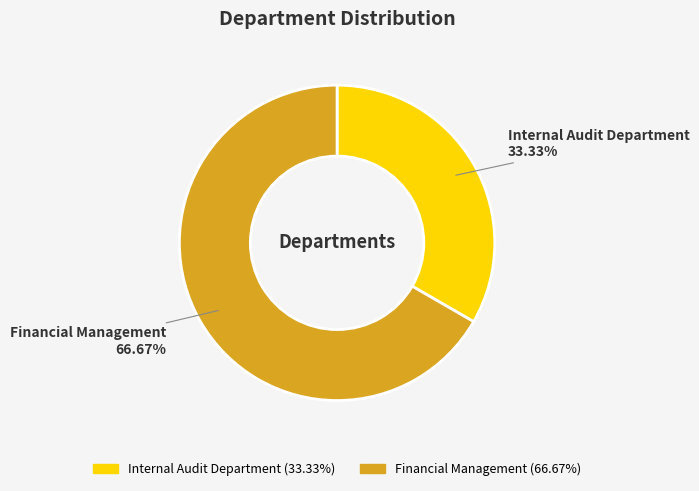

To the nearest percent, what is the combined percentage of Financial Management and Internal Audit Department?

100%